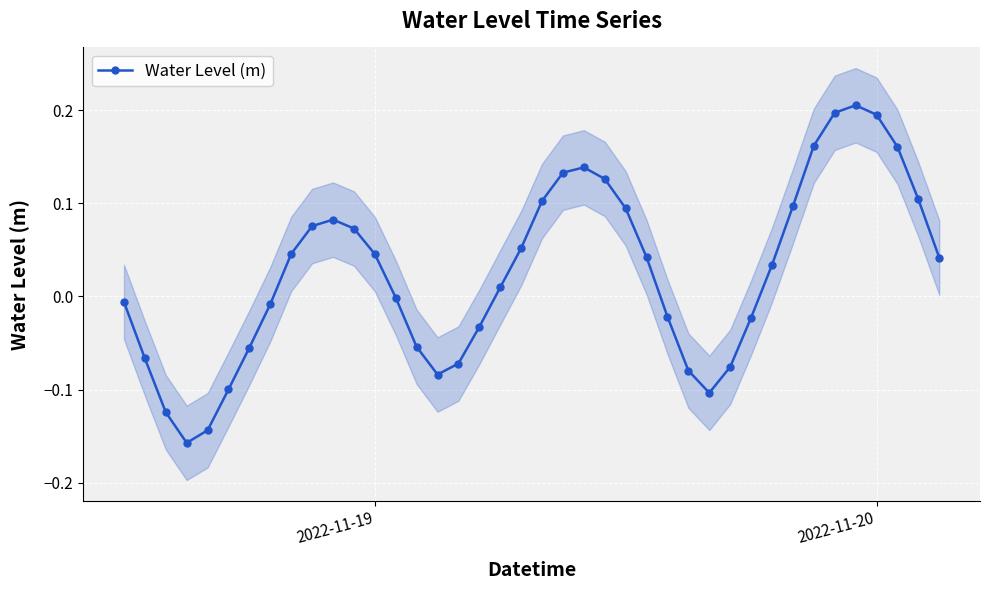

How many points are lower than both their immediate neighbors (excluding endpoints)?

3